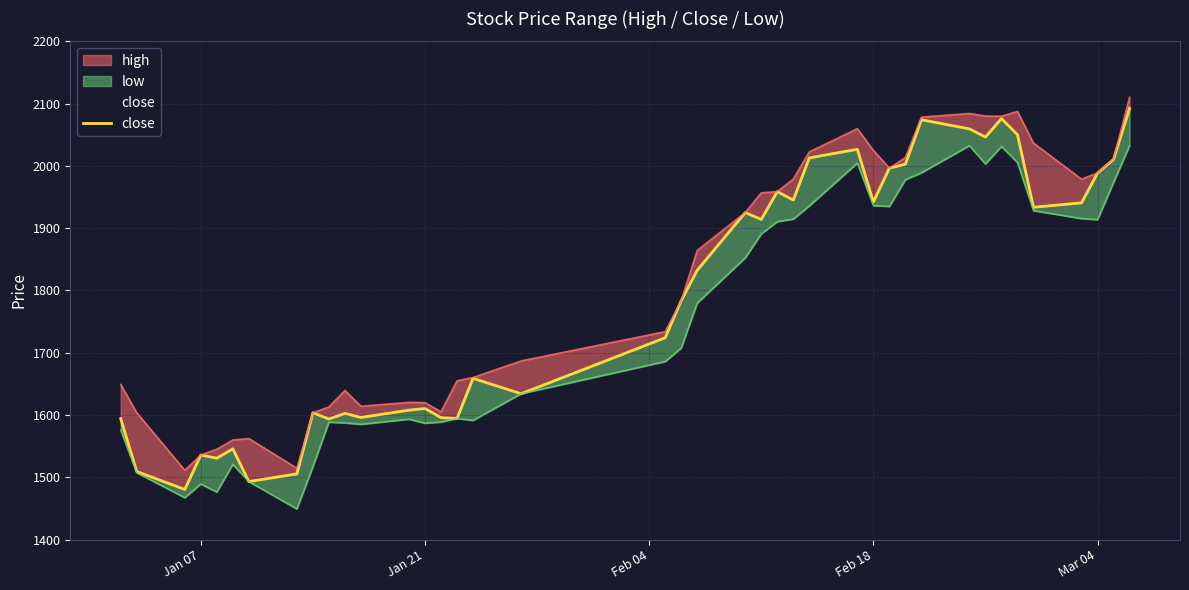

What is the value of the 33rd point from the left?

2046.3